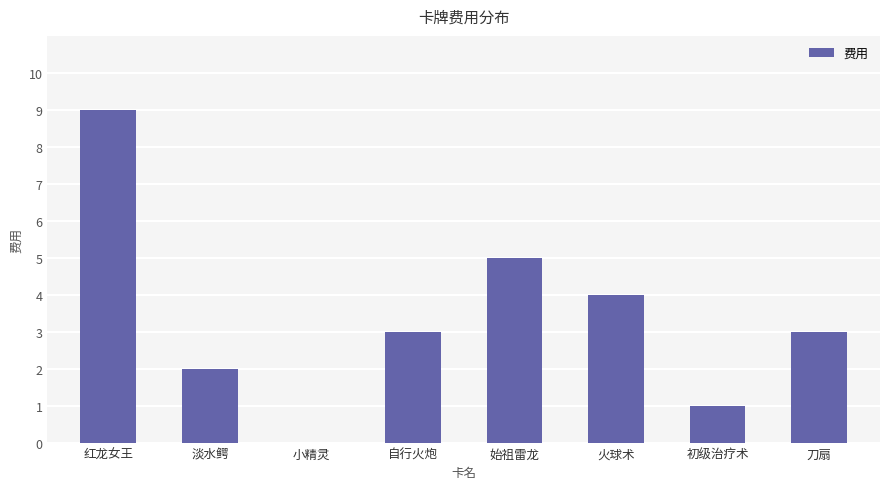

Which label corresponds to the largest value in the chart?

红龙女王